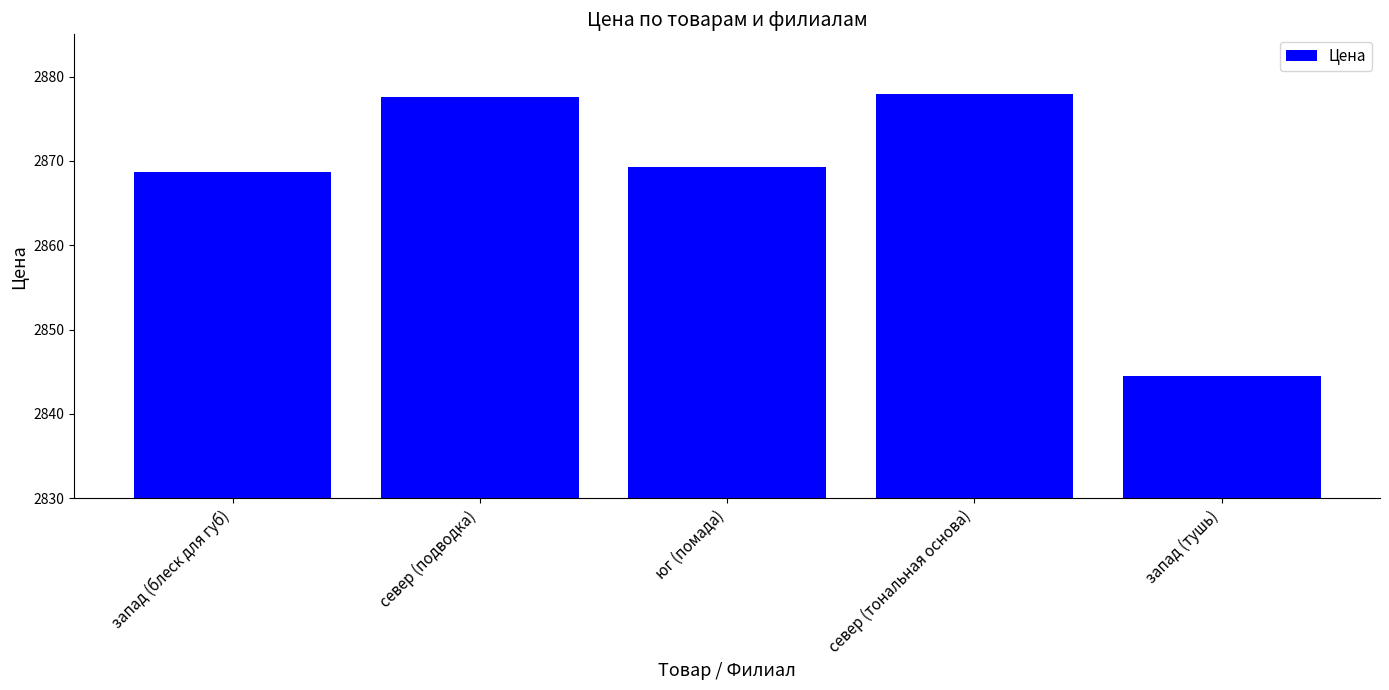

Where is the data nearest to the value 2861?

запад (блеск для губ)